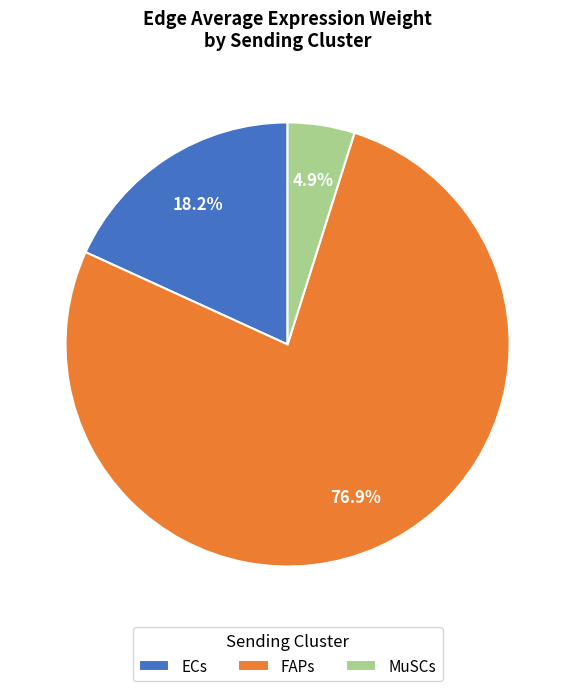

The FAPs slice represents 95% of the pie. True or false?

False